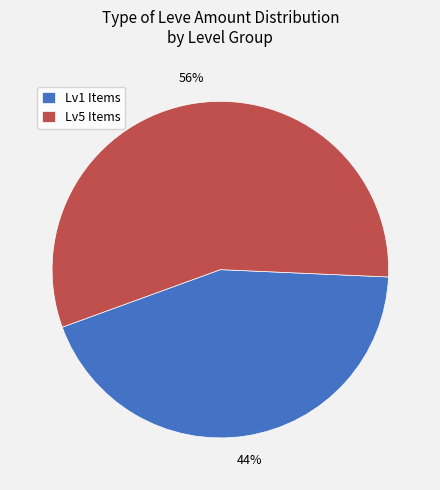

Do Lv5 Items and Lv1 Items together represent more than half of the pie?

Yes